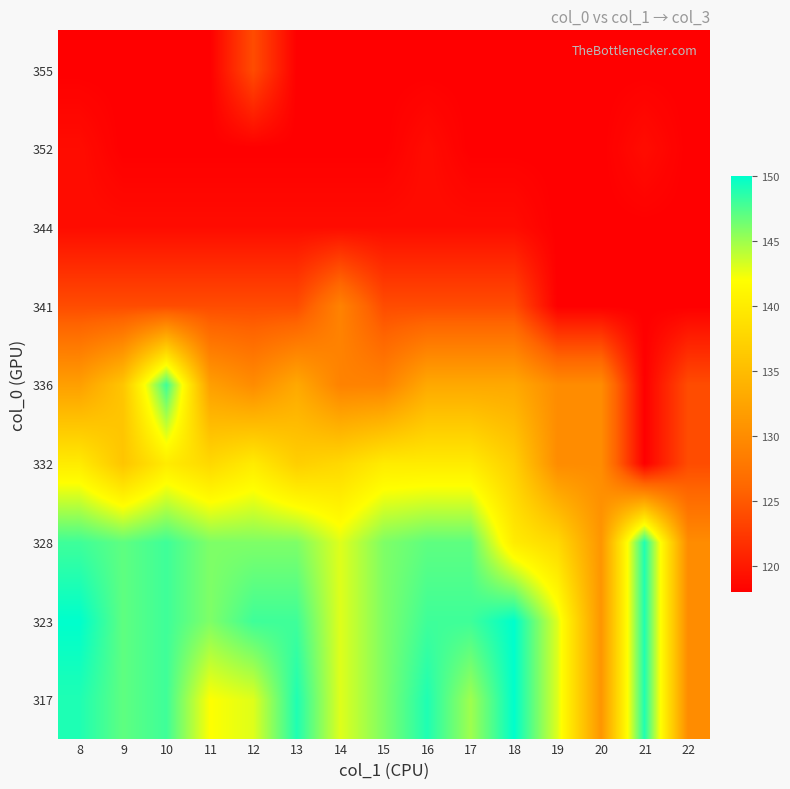

Reading left to right, extract all data points from this chart.

317: 8=149	9=147	10=148	11=142	12=143	13=149	14=143	15=146	16=149	17=145	18=150	19=143	20=131	21=149	22=130
323: 8=150	9=147	10=148	11=146	12=148	13=148	14=143	15=146	16=148	17=148	18=150	19=143	20=131	21=149	22=130
328: 8=148	9=147	10=148	11=146	12=146	13=146	14=143	15=146	16=147	17=147	18=140	19=138	20=131	21=149	22=130
332: 8=140	9=136	10=140	11=138	12=140	13=137	14=138	15=140	16=140	17=140	18=137	19=130	20=130	21=118	22=124
336: 8=132	9=136	10=148	11=132	12=130	13=133	14=129	15=129	16=133	17=133	18=133	19=130	20=130	21=118	22=124
341: 8=124	9=124	10=124	11=124	12=124	13=124	14=129	15=124	16=124	17=124	18=124	19=118	20=118	21=118	22=118
344: 8=119	9=119	10=119	11=119	12=119	13=119	14=119	15=119	16=119	17=119	18=119	19=118	20=118	21=118	22=118
352: 8=119	9=118	10=118	11=118	12=118	13=118	14=118	15=118	16=119	17=118	18=118	19=118	20=118	21=119	22=118
355: 8=118	9=118	10=118	11=118	12=124	13=118	14=118	15=118	16=118	17=118	18=118	19=118	20=118	21=118	22=118